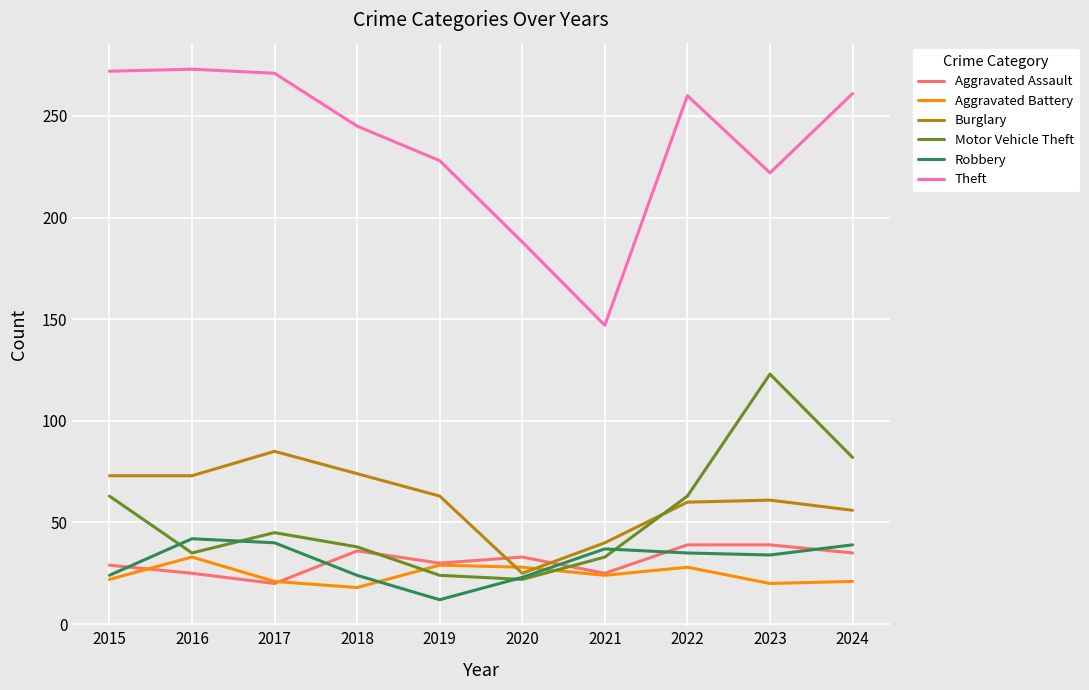

How many lines are shown in the chart?

6